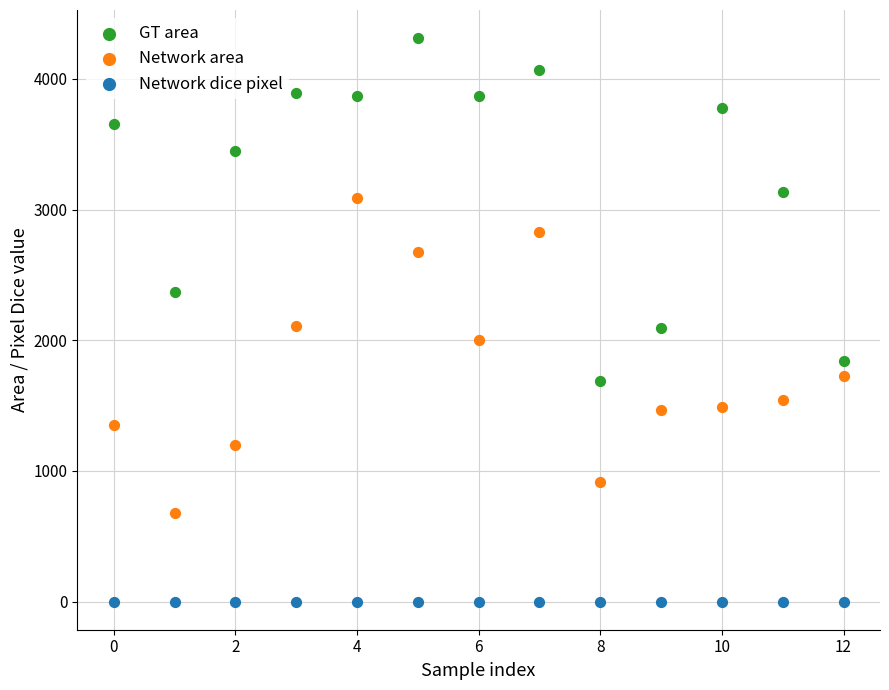

In the GT area series, what Y value is closest to 2999?

3138.0